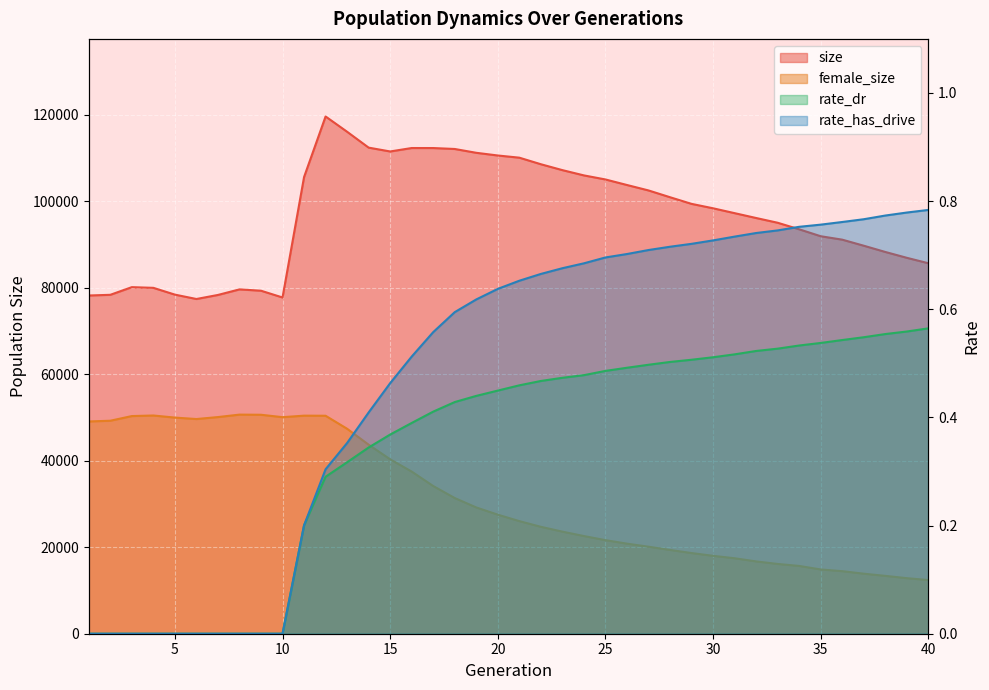

What are all the series names shown in the legend?

size, female_size, rate_dr, rate_has_drive